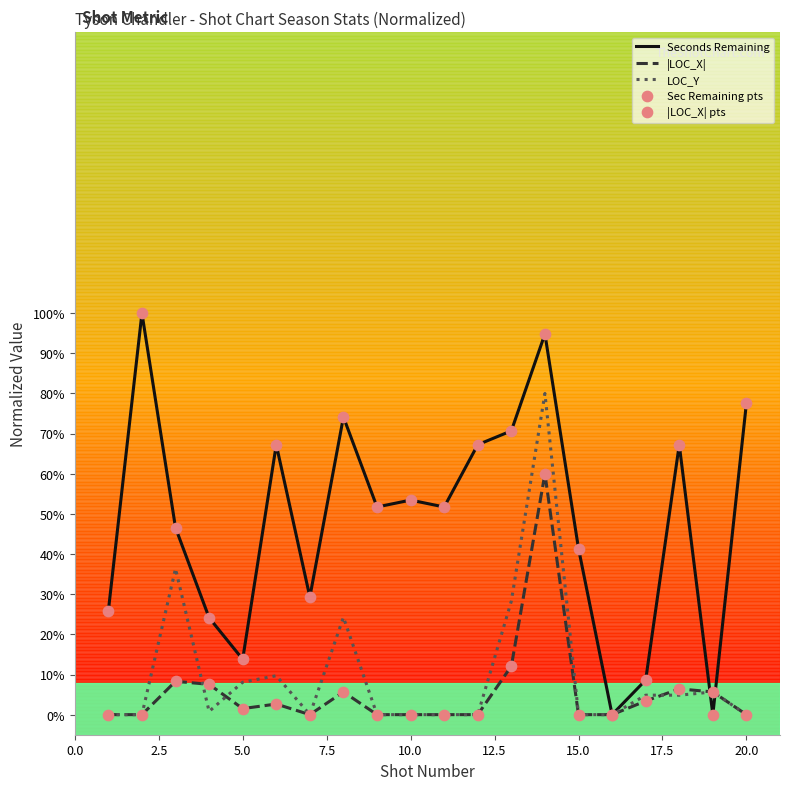

Which series has the largest total across all categories?

Seconds Remaining